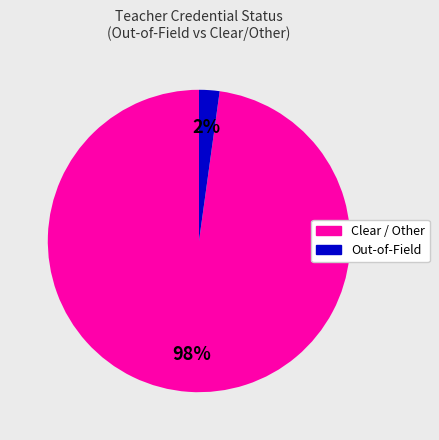

Does any single category account for the majority?

Yes